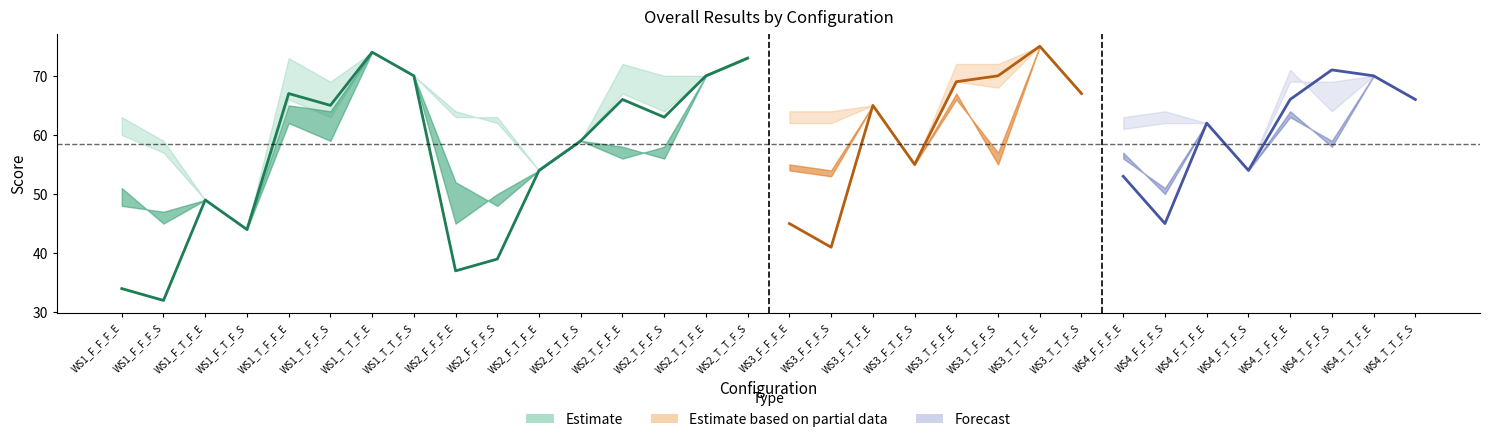

What is the sum of all Max values?

2042